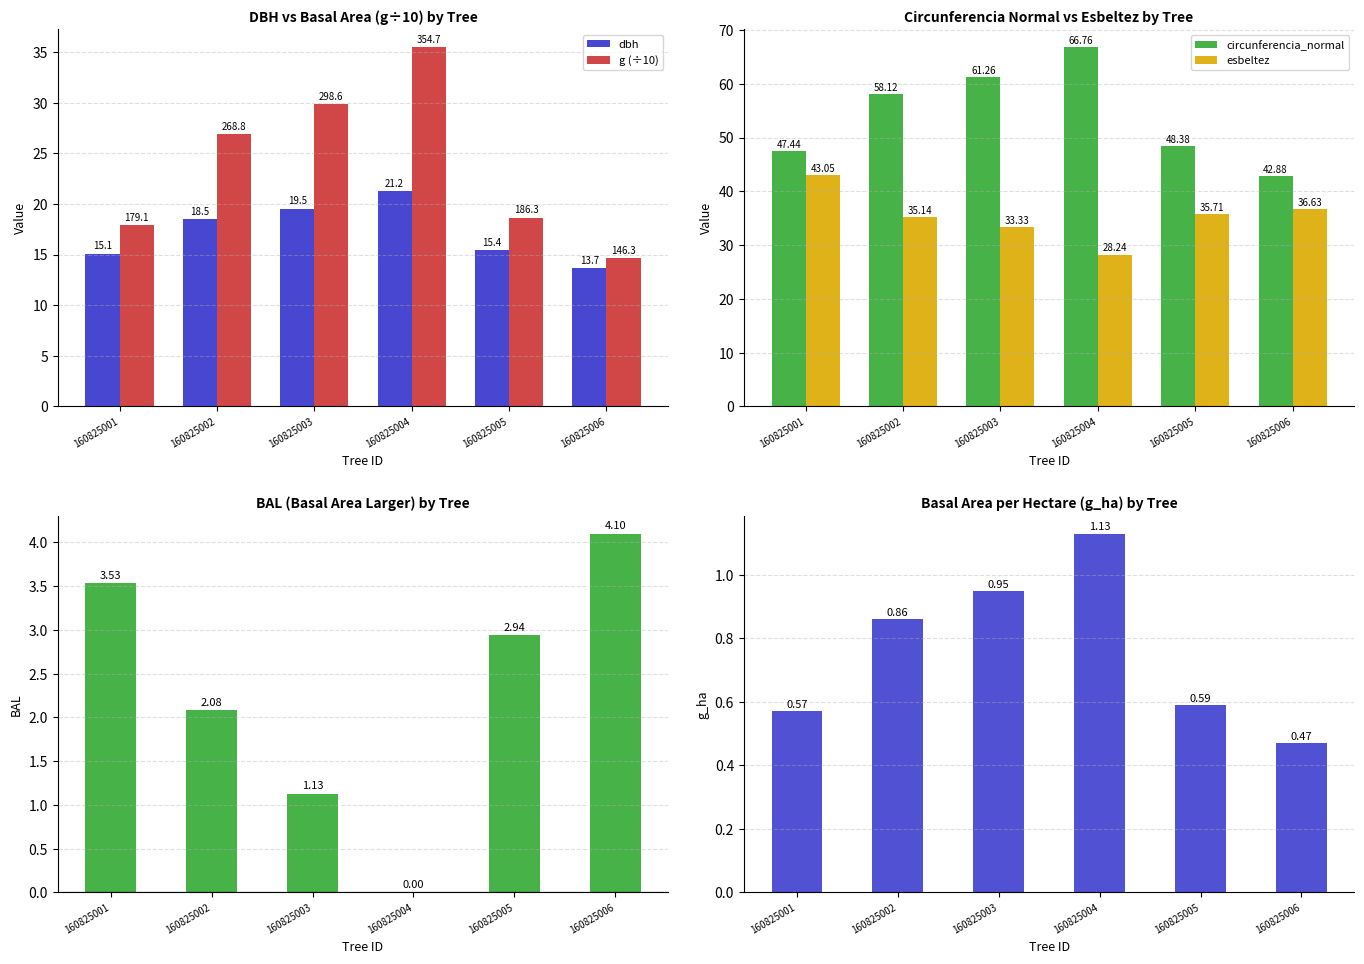

The g_ha series shows 0.6 at 160825005. True or false?

True